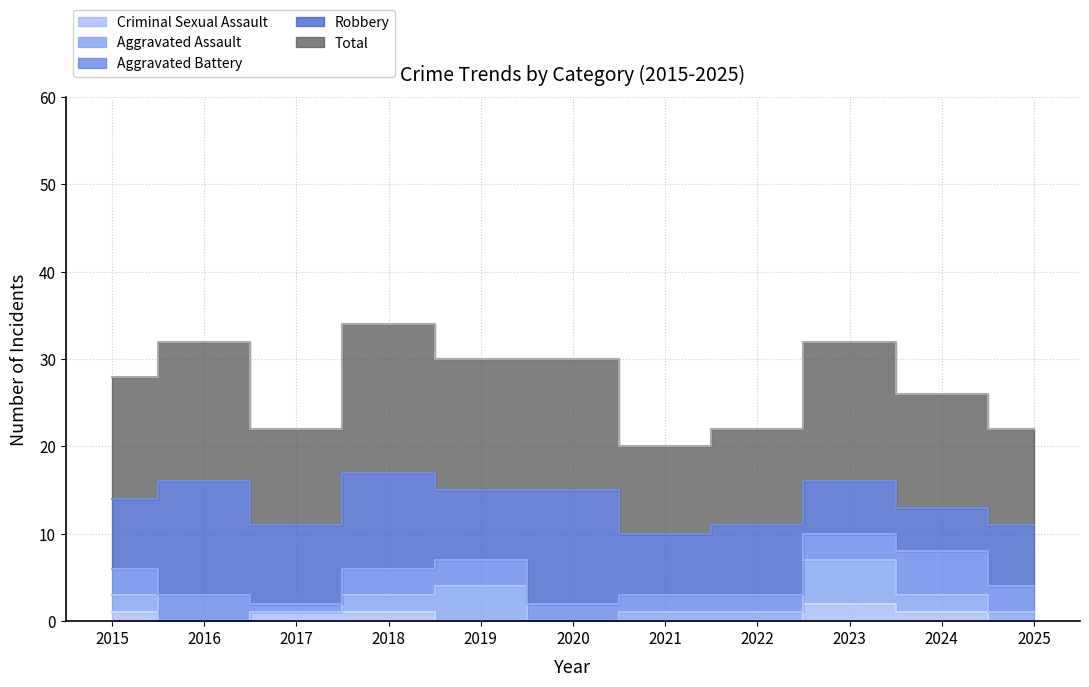

The Aggravated Battery series shows 3 at 2016. True or false?

True